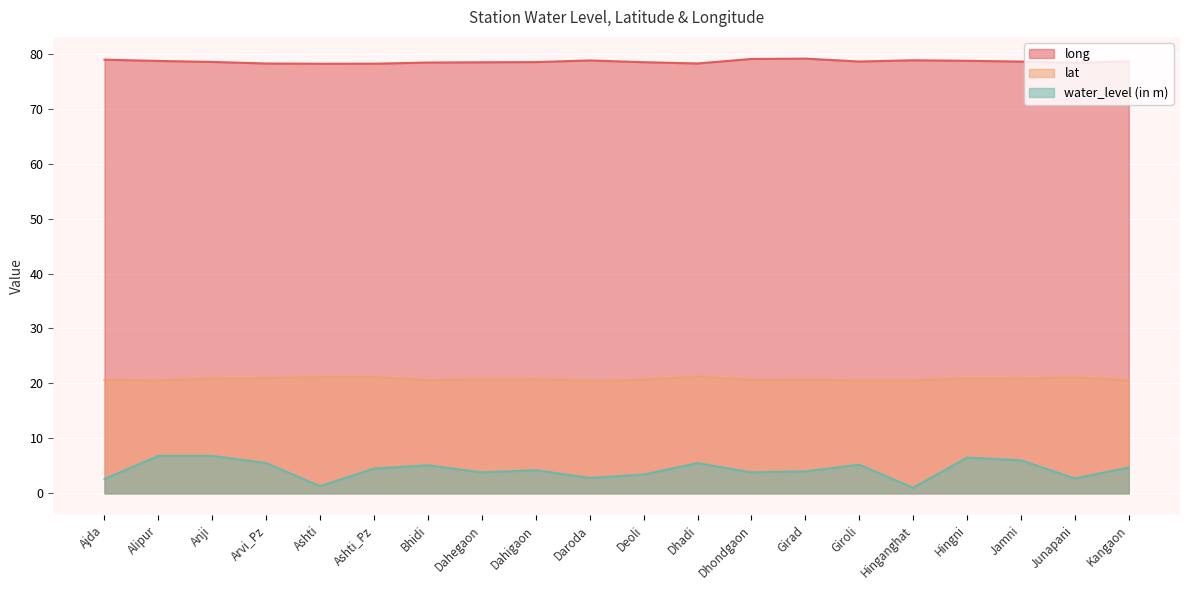

At Giroli, list the series in order from smallest to largest.

water_level (in m), lat, long